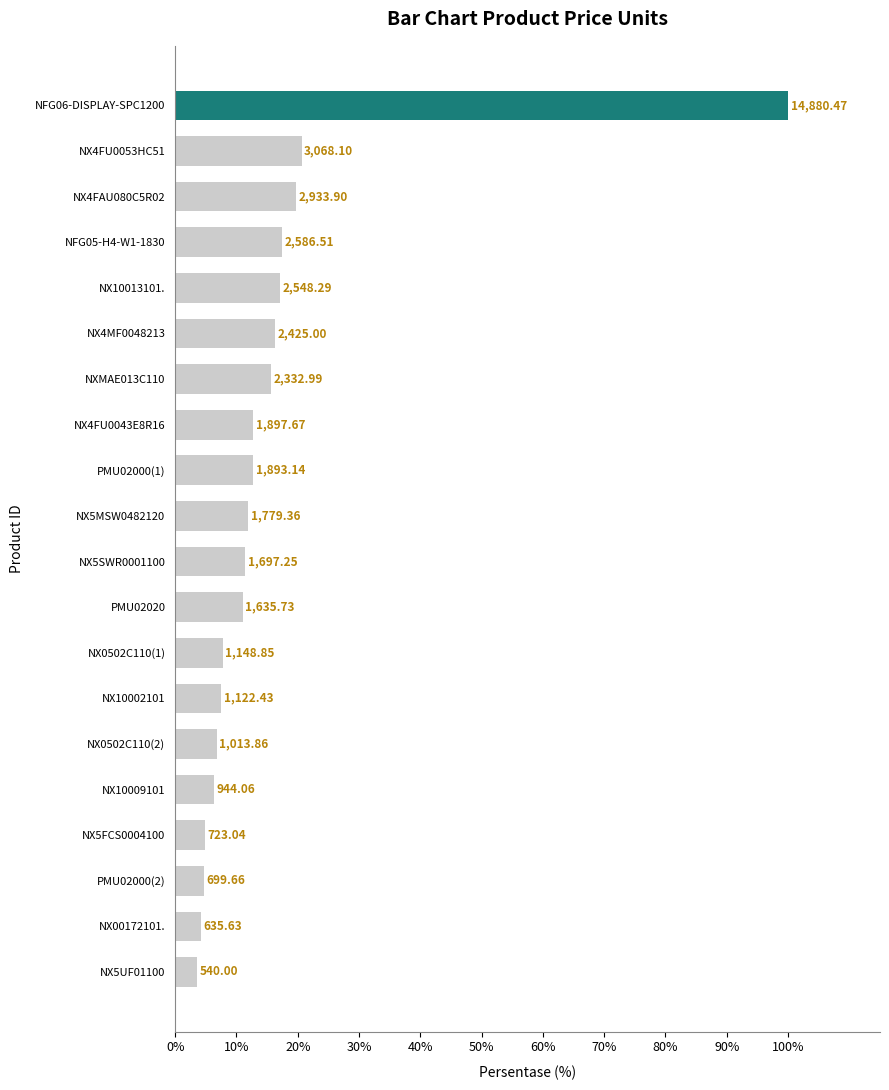

Does the chart contain any negative values?

No